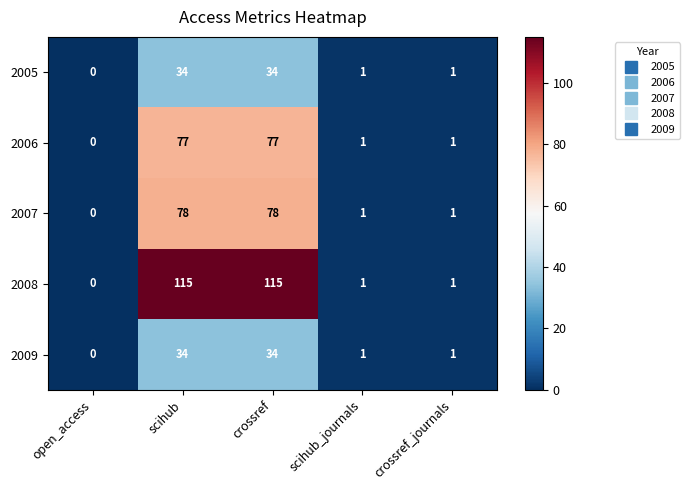

How many data points in 2005 are less than 1?

1